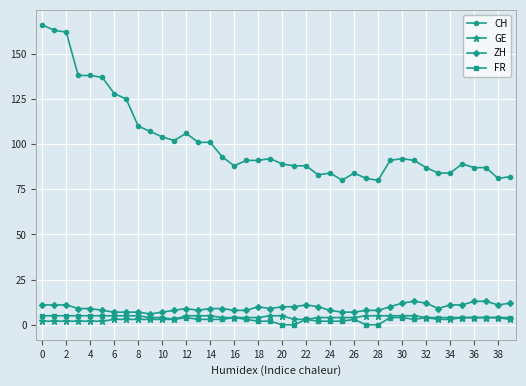

Does the chart display data point markers on the line(s)?

Yes